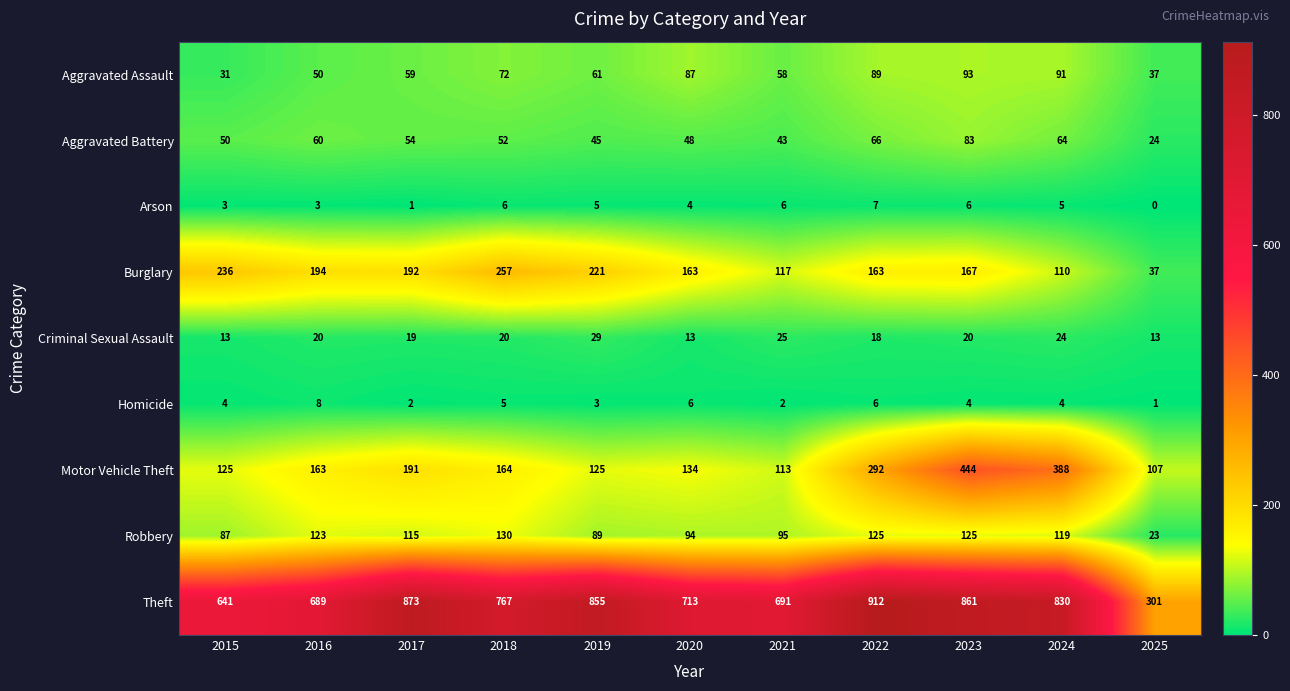

List the series in order of their peak value, highest first.

Theft, Motor Vehicle Theft, Burglary, Robbery, Aggravated Assault, Aggravated Battery, Criminal Sexual Assault, Homicide, Arson